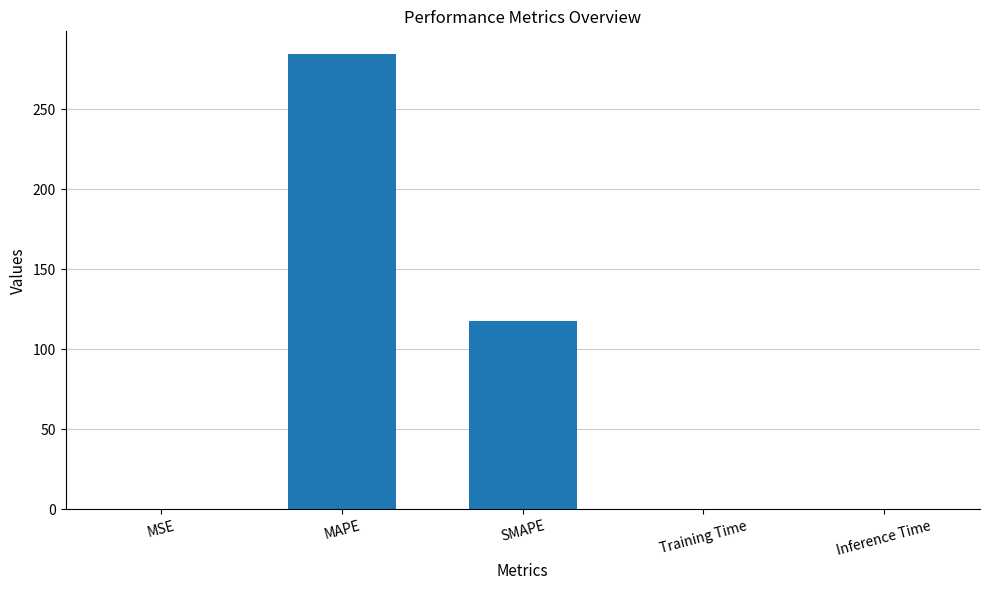

What is the approximate value at SMAPE?

117.4